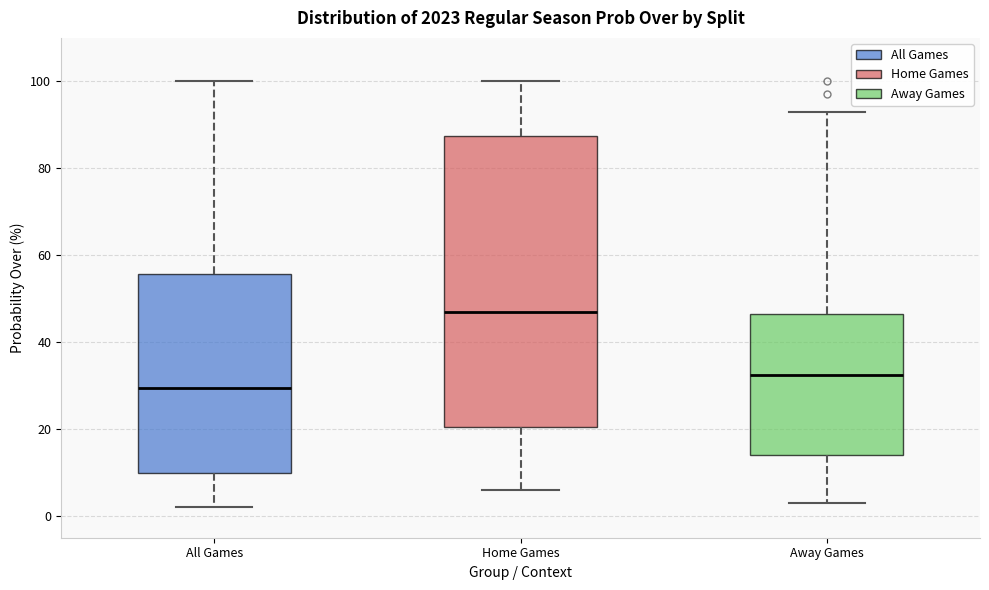

Reading left to right, transcribe this box plot: for each box, give where its median line is, the range the box spans, and where its two whiskers end, as read against the y-axis. The values are not printed on the chart, so give them approximately, as read against the axis.

All Games: median 30, box 10 to 56, whiskers 2 to 100
Home Games: median 48, box 20 to 88, whiskers 6 to 100
Away Games: median 32, box 14 to 46, whiskers 4 to 94